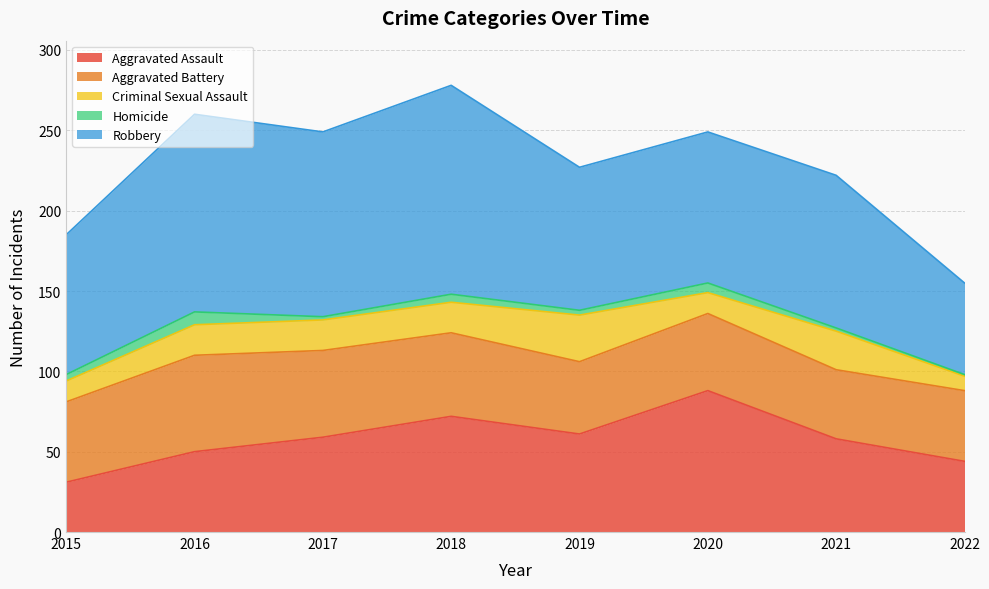

What is the average value of the Homicide series?

4